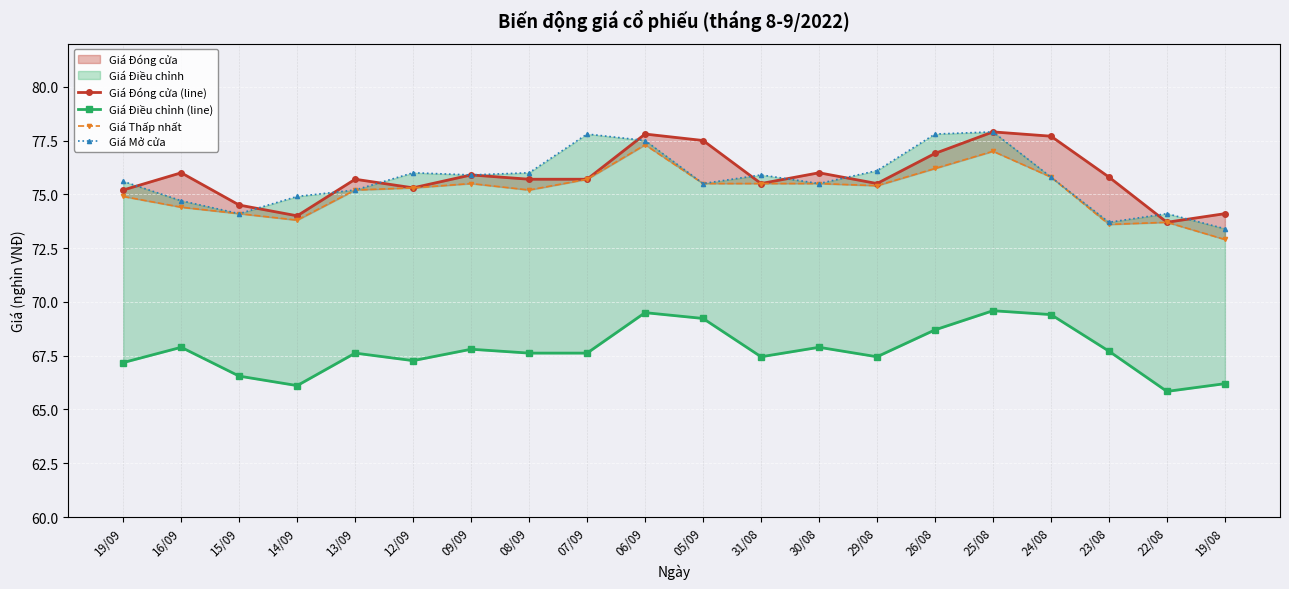

Between 12/09 and 22/08, which series saw the biggest shift?

Giá Mở cửa